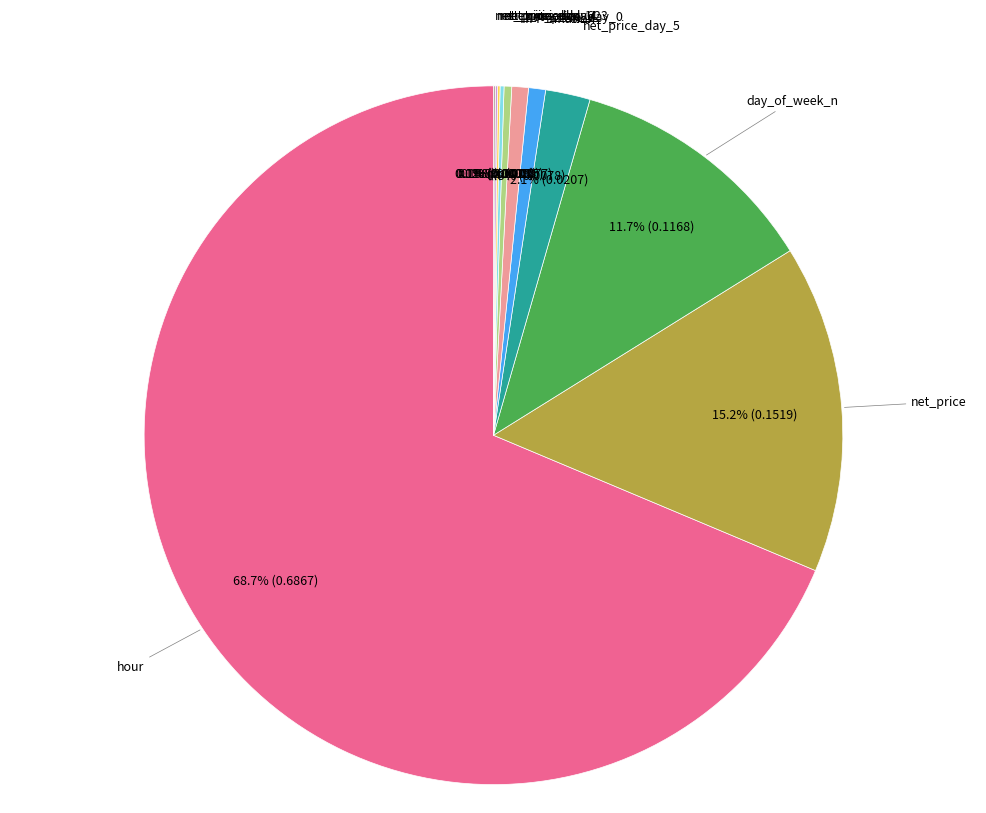

Is there a majority slice in this chart?

Yes